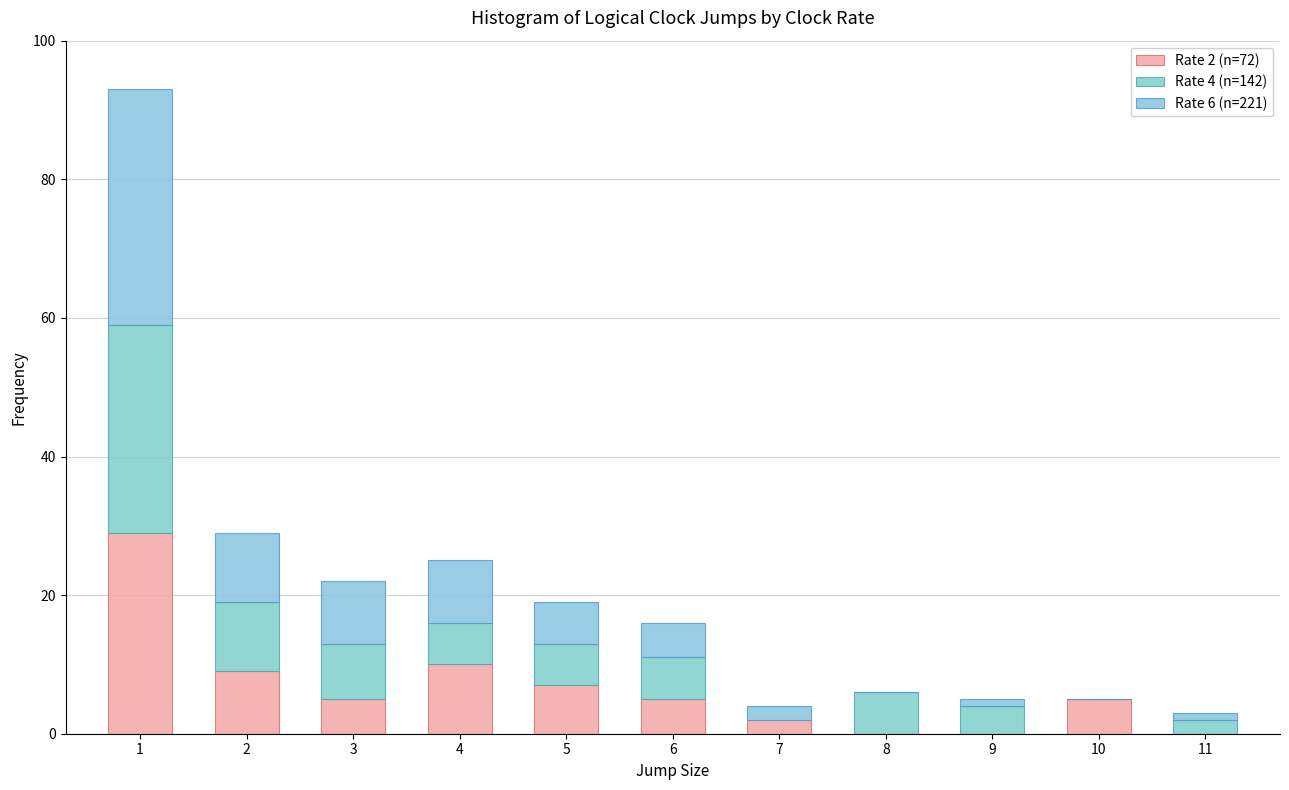

How many series are shown in this chart?

3